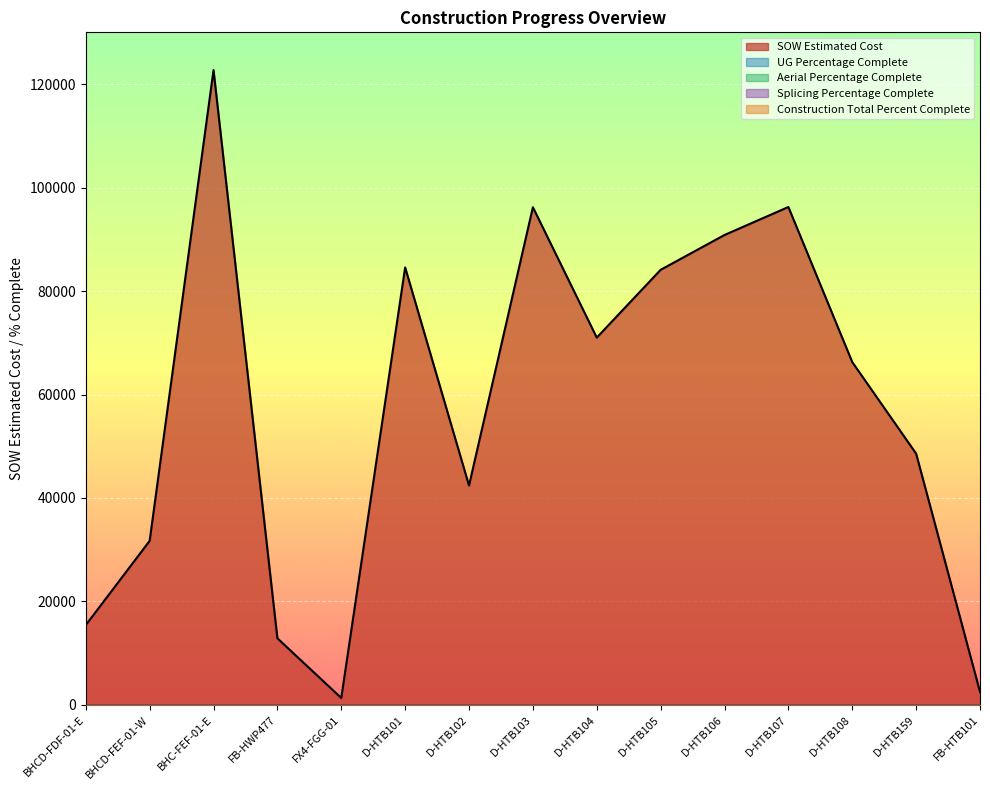

How many lines are shown in the chart?

5